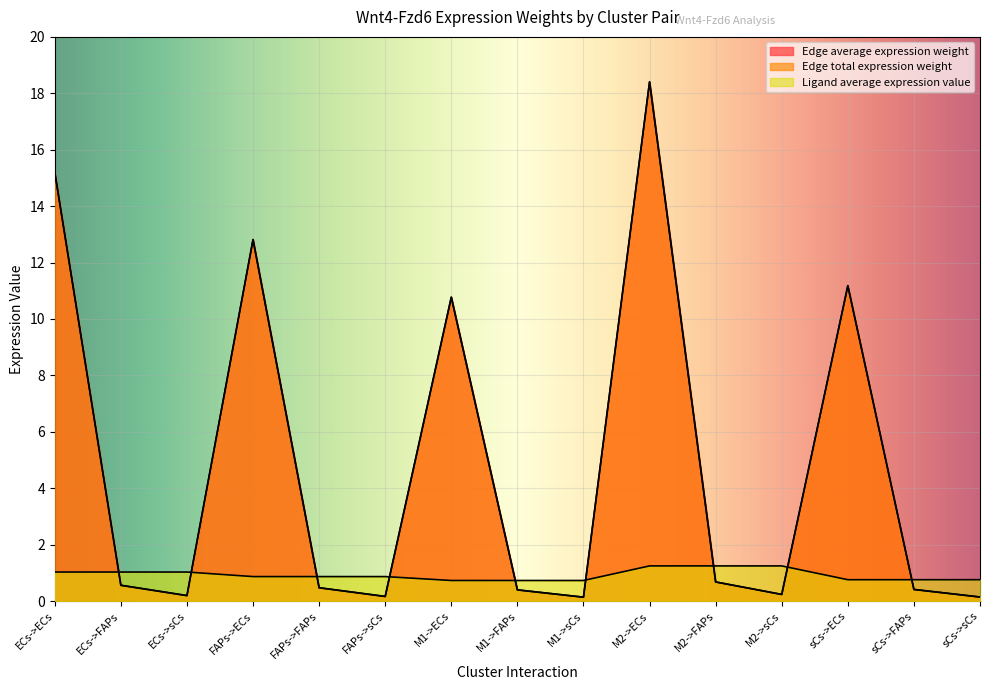

How many distinct data groups are displayed?

3